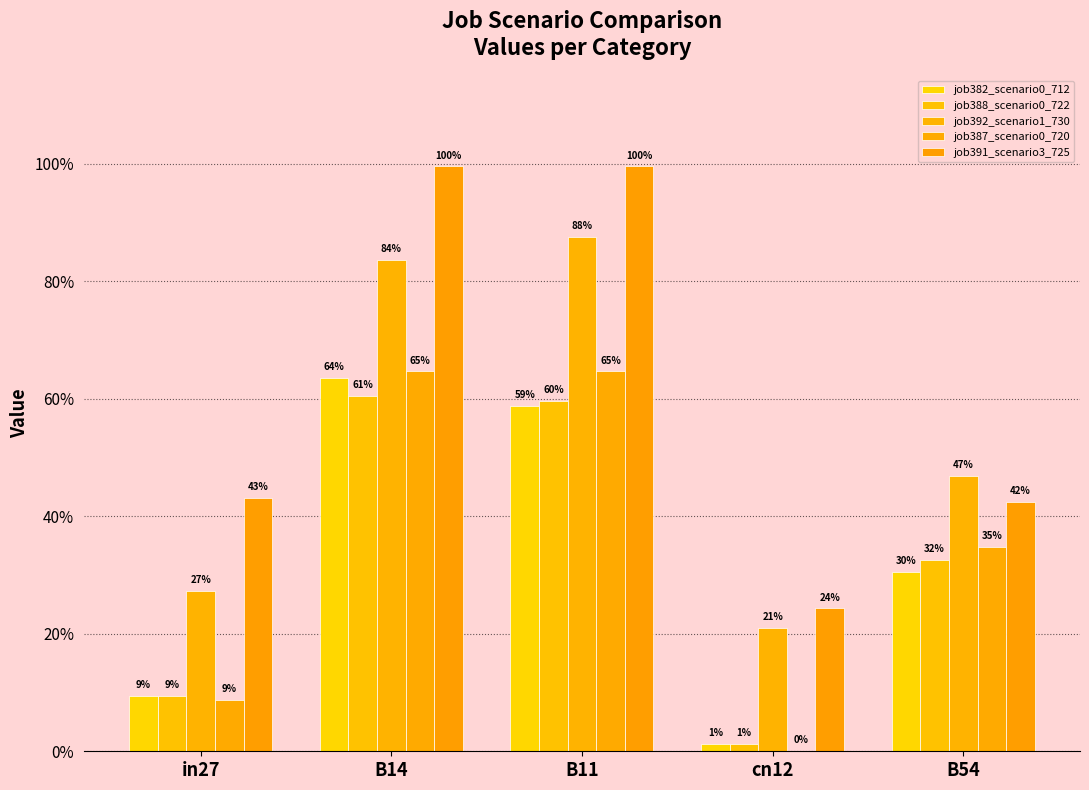

Does the chart contain stacked bars?

No